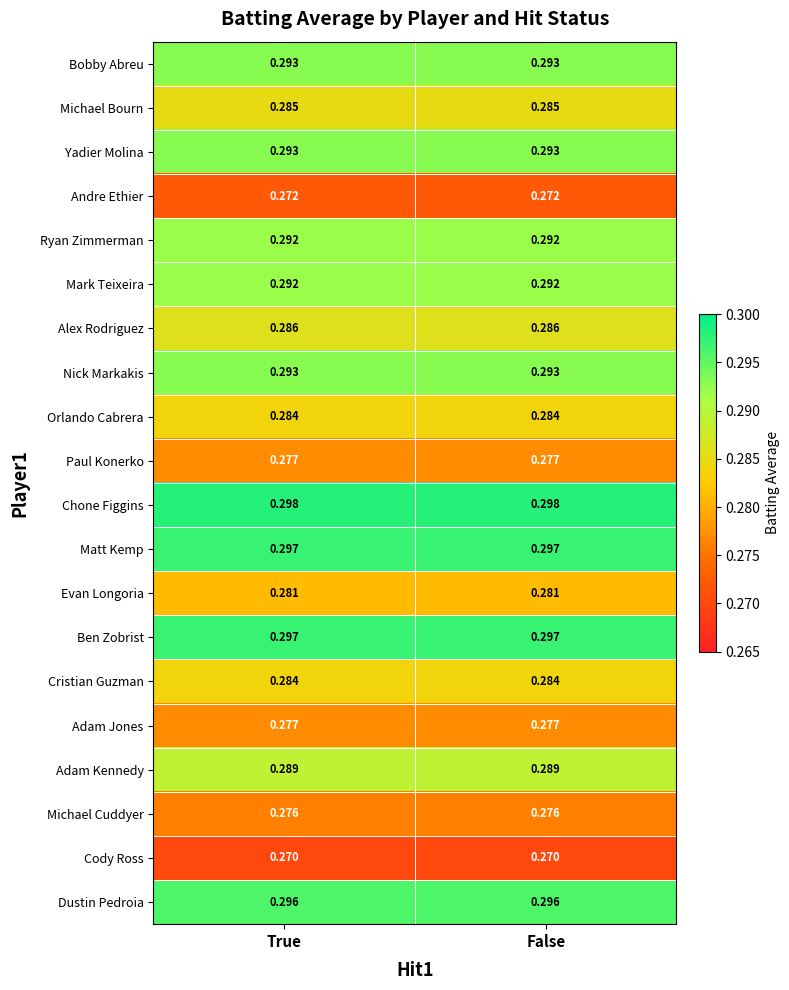

Is the value of Michael Cuddyer at False greater than the value of Ben Zobrist at False?

No